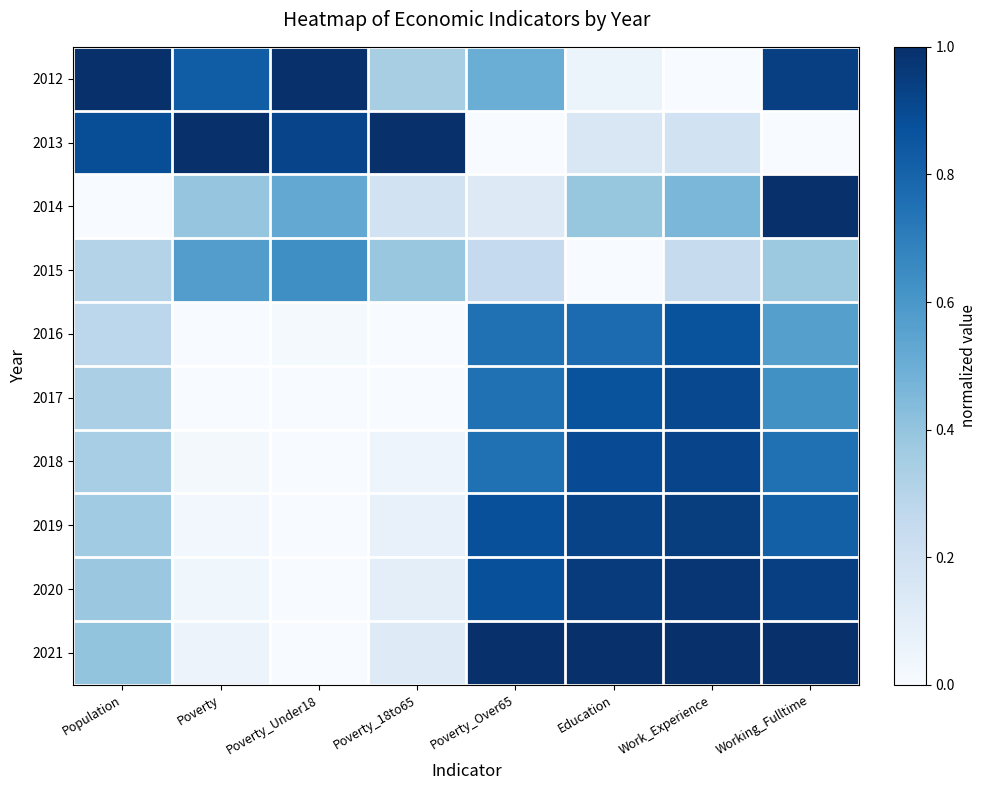

Reading left to right, extract all data points from this chart.

2012: Population=1.0	Poverty=0.8	Poverty_Under18=1.0	Poverty_18to65=0.3	Poverty_Over65=0.5	Education=0.1	Work_Experience=0.0	Working_Fulltime=0.9
2013: Population=0.9	Poverty=1.0	Poverty_Under18=0.9	Poverty_18to65=1.0	Poverty_Over65=0.0	Education=0.2	Work_Experience=0.2	Working_Fulltime=0.0
2014: Population=0.0	Poverty=0.4	Poverty_Under18=0.5	Poverty_18to65=0.2	Poverty_Over65=0.1	Education=0.4	Work_Experience=0.5	Working_Fulltime=1.0
2015: Population=0.3	Poverty=0.6	Poverty_Under18=0.6	Poverty_18to65=0.4	Poverty_Over65=0.2	Education=0.0	Work_Experience=0.2	Working_Fulltime=0.4
2016: Population=0.3	Poverty=0.0	Poverty_Under18=0.0	Poverty_18to65=0.0	Poverty_Over65=0.8	Education=0.8	Work_Experience=0.9	Working_Fulltime=0.6
2017: Population=0.3	Poverty=0.0	Poverty_Under18=0.0	Poverty_18to65=0.0	Poverty_Over65=0.8	Education=0.9	Work_Experience=0.9	Working_Fulltime=0.6
2018: Population=0.3	Poverty=0.0	Poverty_Under18=0.0	Poverty_18to65=0.0	Poverty_Over65=0.8	Education=0.9	Work_Experience=0.9	Working_Fulltime=0.8
2019: Population=0.4	Poverty=0.0	Poverty_Under18=0.0	Poverty_18to65=0.1	Poverty_Over65=0.9	Education=0.9	Work_Experience=0.9	Working_Fulltime=0.8
2020: Population=0.4	Poverty=0.0	Poverty_Under18=0.0	Poverty_18to65=0.1	Poverty_Over65=0.9	Education=1.0	Work_Experience=1.0	Working_Fulltime=0.9
2021: Population=0.4	Poverty=0.1	Poverty_Under18=0.0	Poverty_18to65=0.1	Poverty_Over65=1.0	Education=1.0	Work_Experience=1.0	Working_Fulltime=1.0